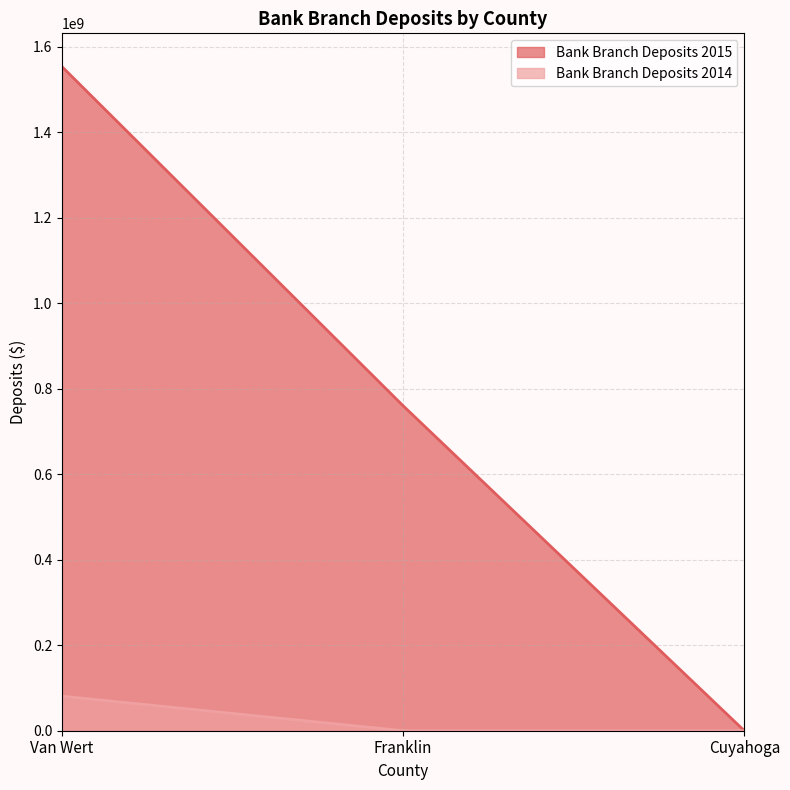

Rank the series by their maximum value, from lowest to highest.

Bank Branch Deposits 2014, Bank Branch Deposits 2015